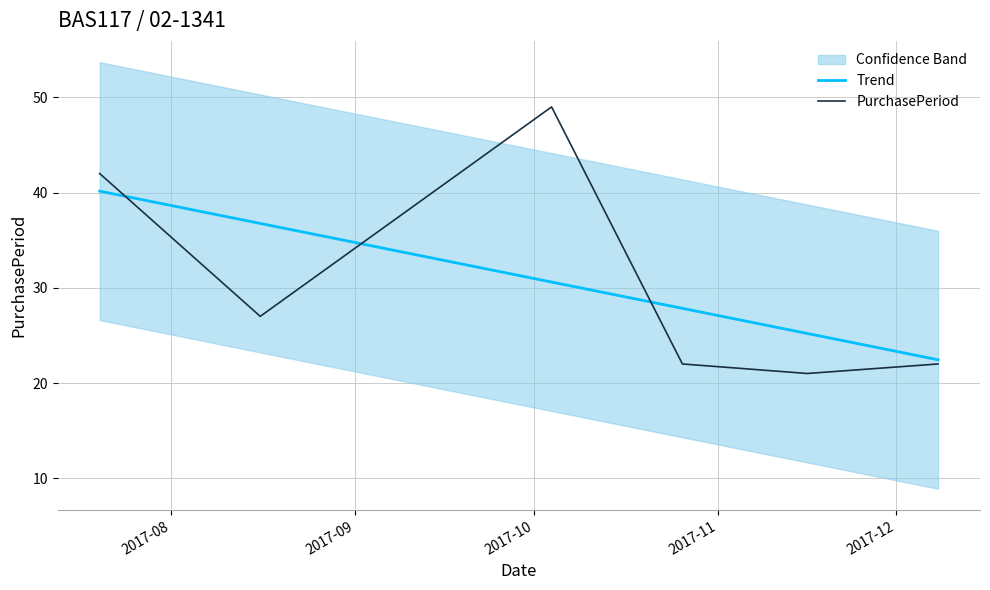

What is the lowest value of the Trend series?

22.4